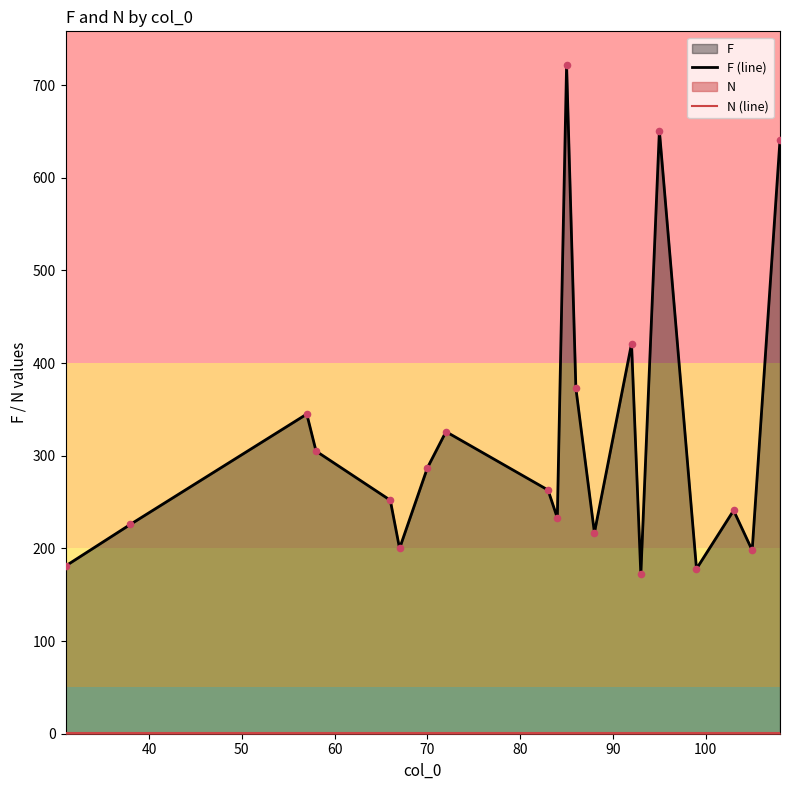

Which series has the largest total across all categories?

F (line)